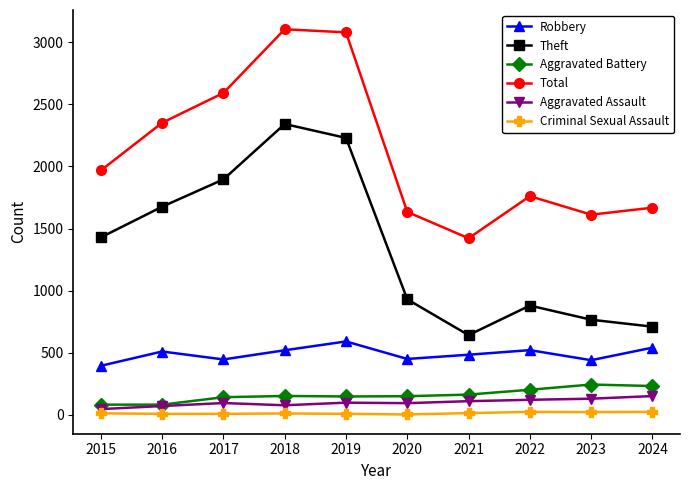

True or false: Criminal Sexual Assault and Aggravated Battery intersect in this chart.

False